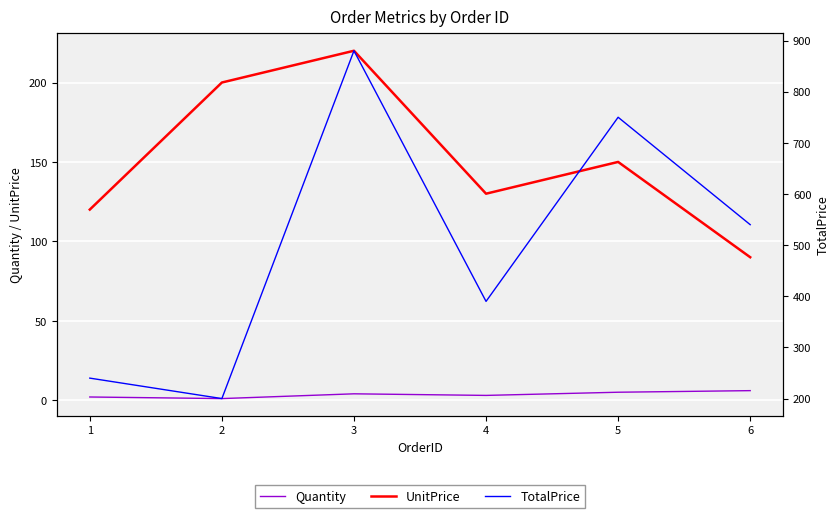

True or false: UnitPrice and Quantity cross at least once.

False